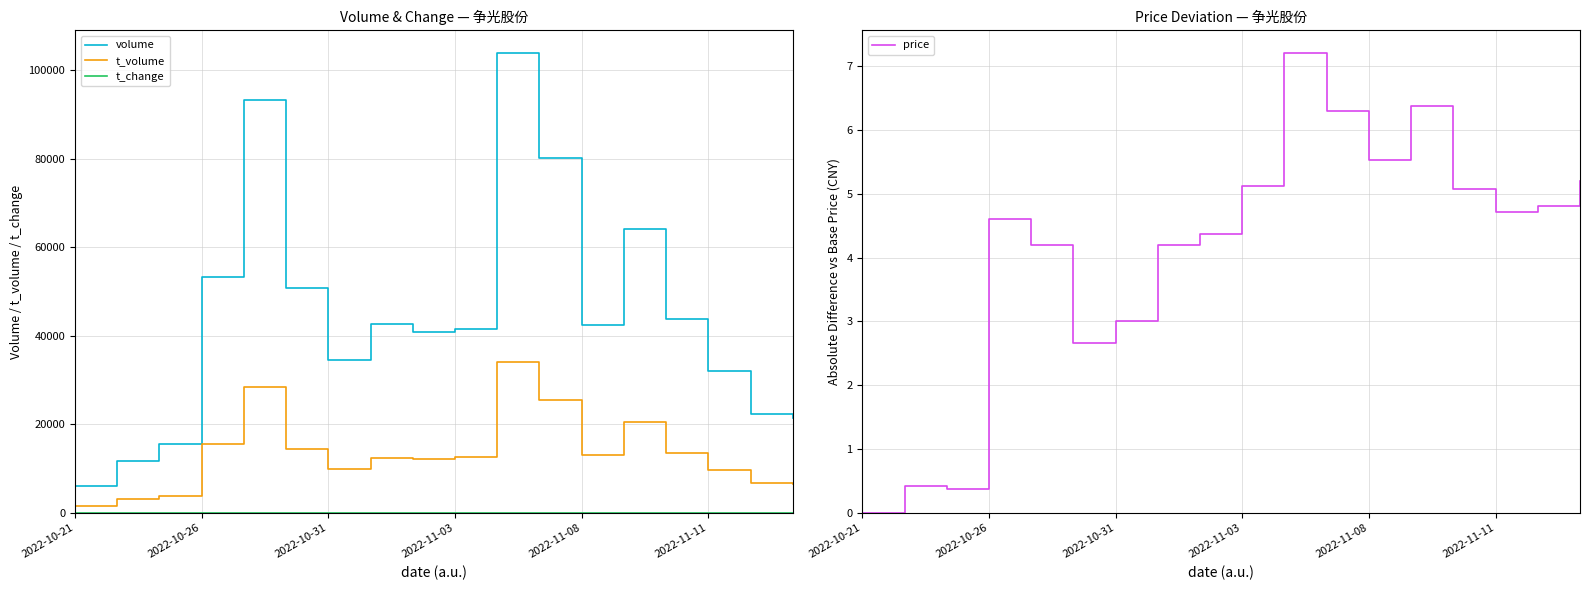

How many values in the volume series are below 42438?

9